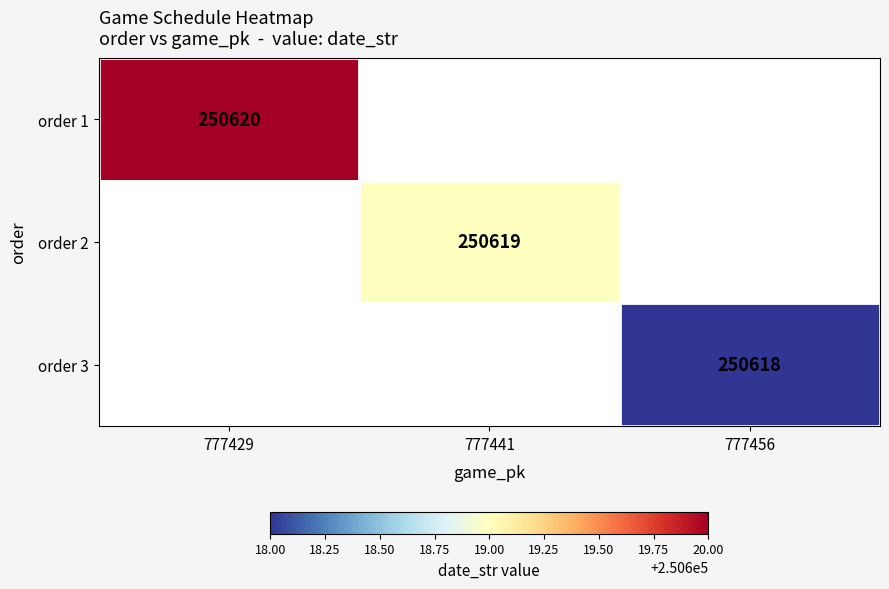

Which label corresponds to the smallest value in the chart?

777456